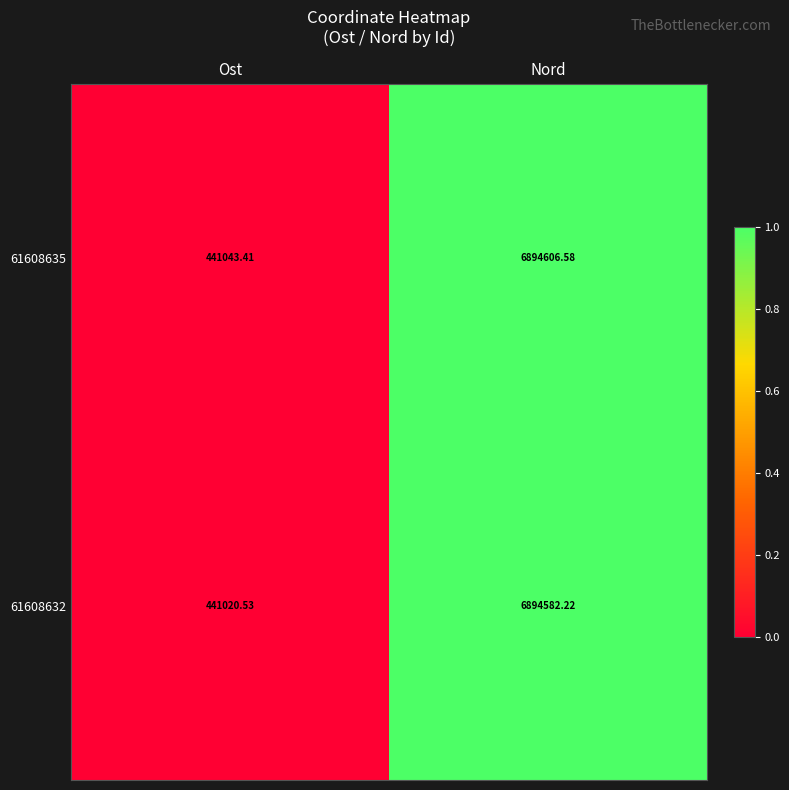

At which label does 61608635 first exceed 6894606?

Nord